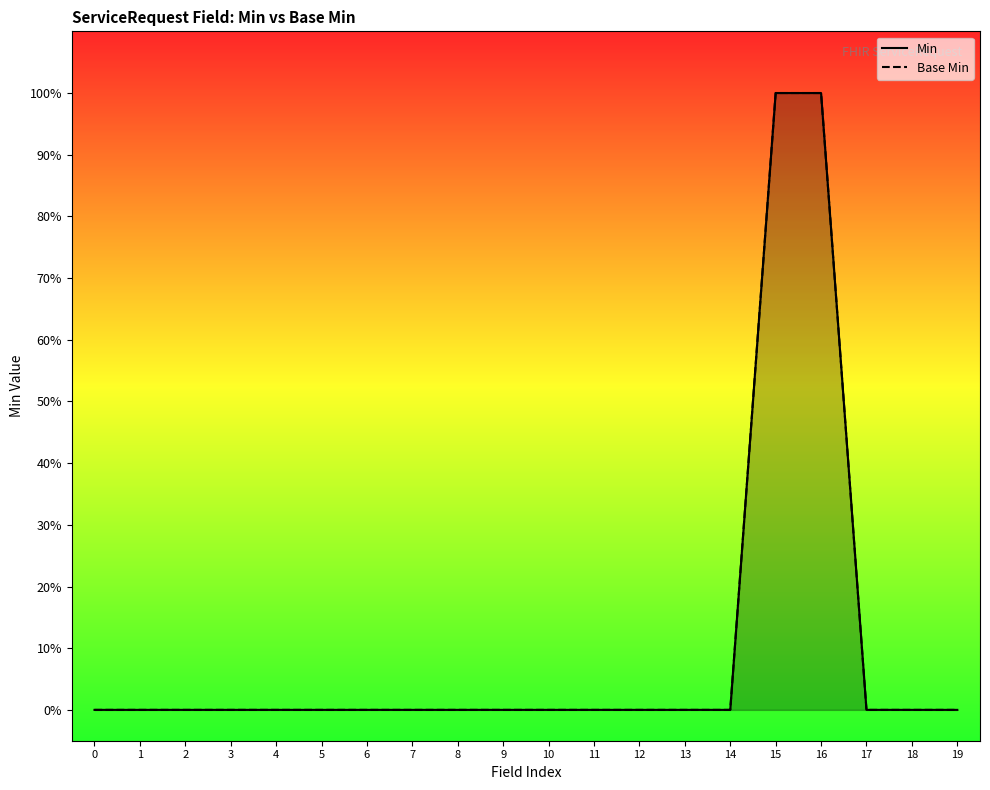

Reading left to right, list all the values displayed in this chart.

Min: 0	0	0	0	0	0	0	0	0	0	0	0	0	0	0	1	1	0	0	0
Base Min: 0	0	0	0	0	0	0	0	0	0	0	0	0	0	0	1	1	0	0	0